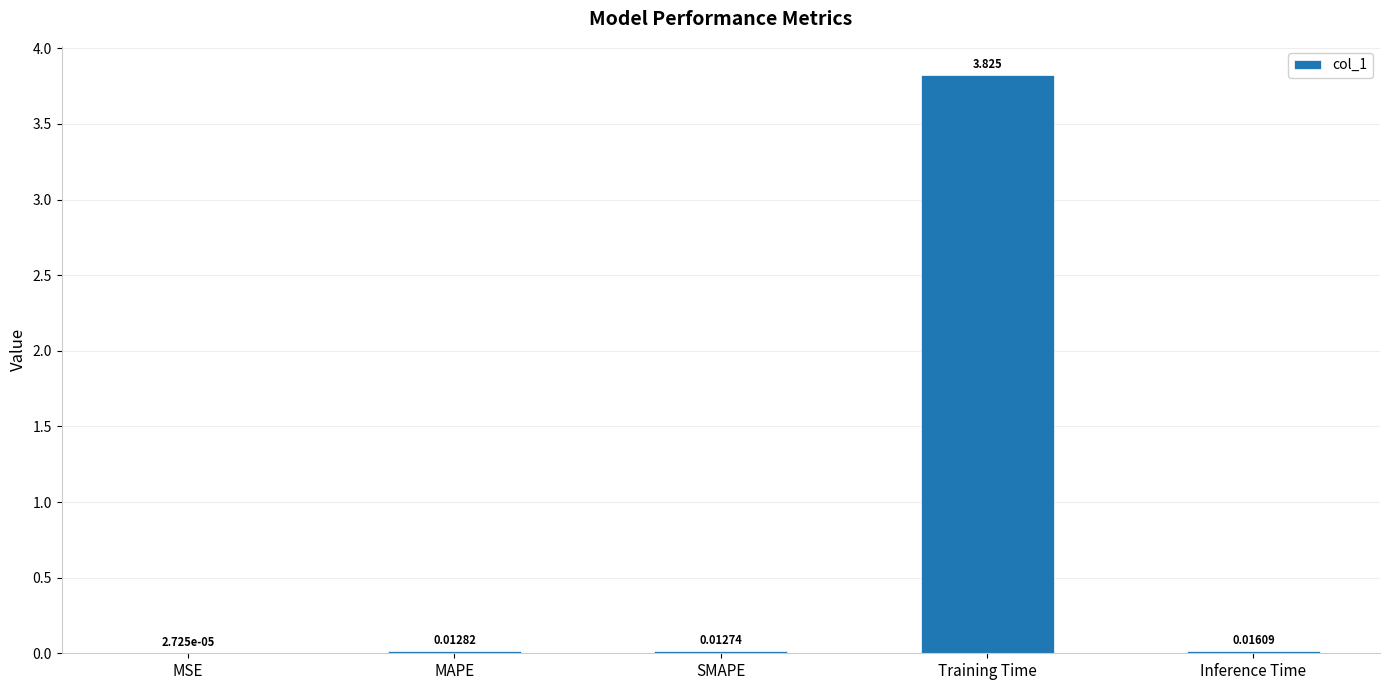

Which has a higher value, SMAPE or Training Time?

Training Time